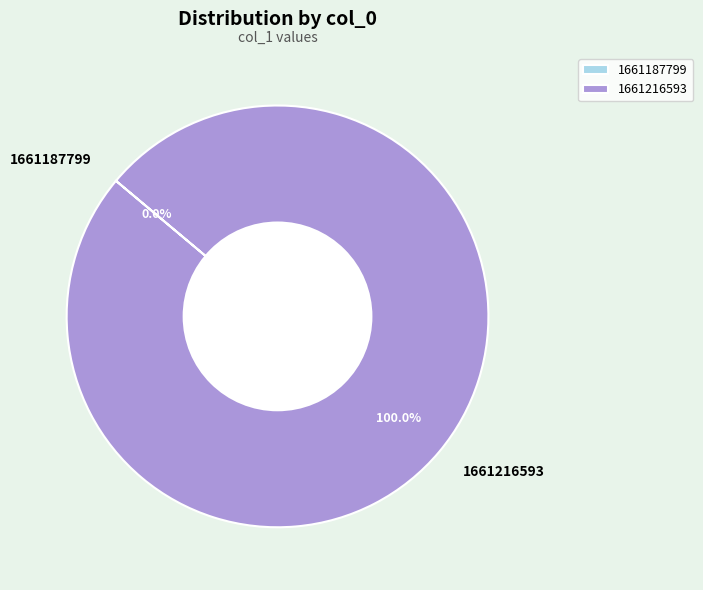

True or false: 1661216593 accounts for 88% of the total.

False